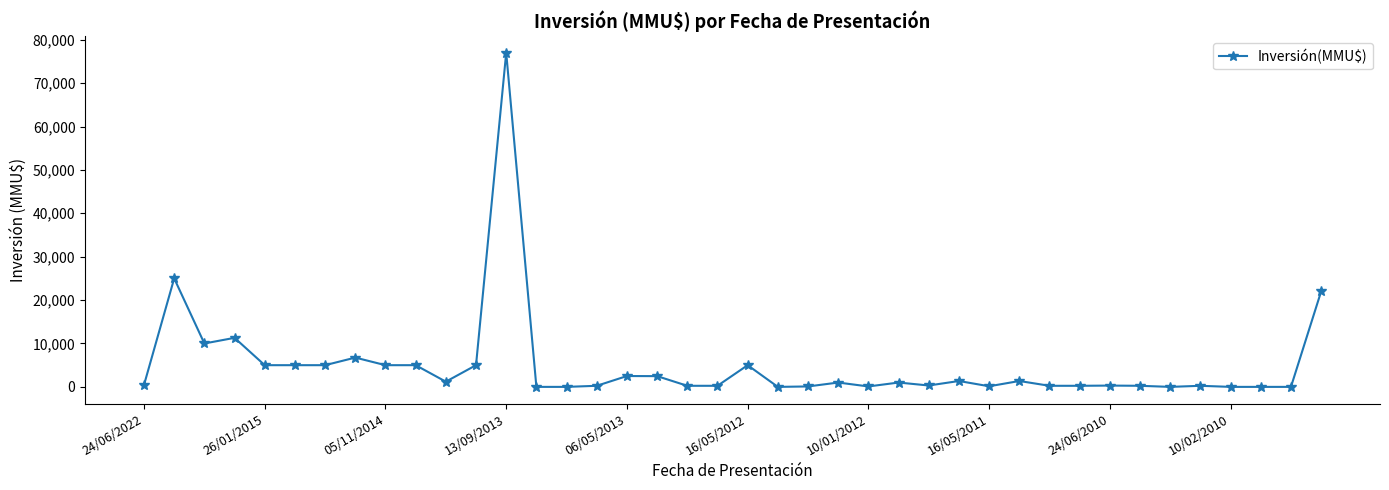

What is the sum of all values?

201090